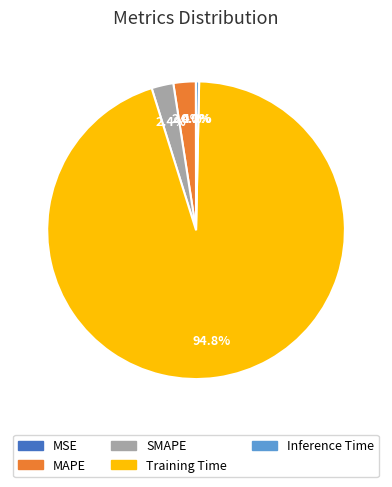

What is the largest slice in the pie chart?

Training Time